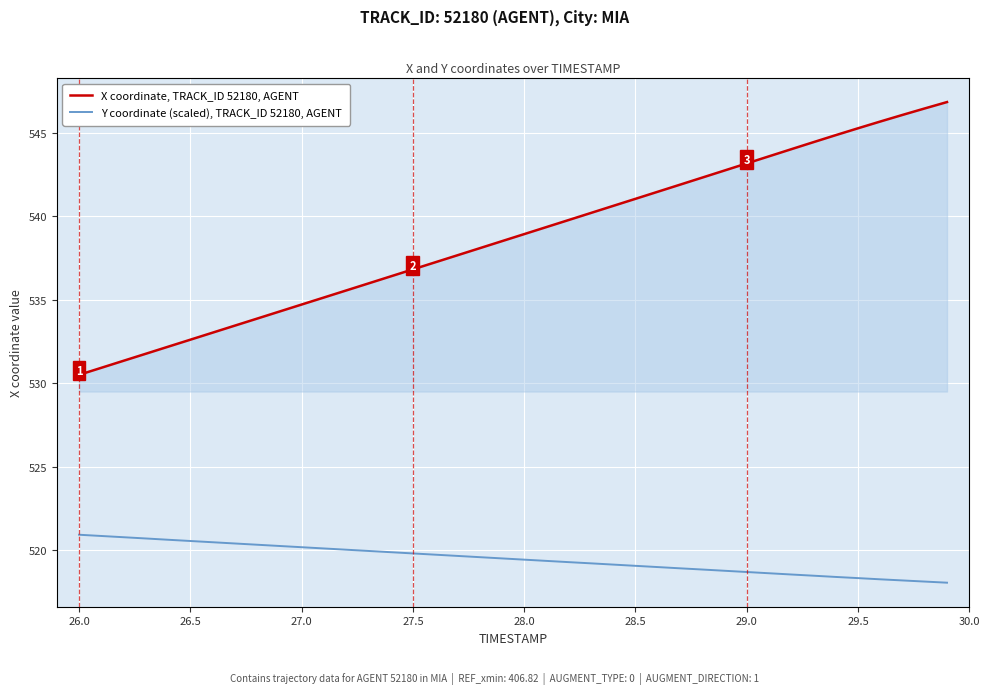

True or false: X coordinate, TRACK_ID 52180, AGENT and Y coordinate (scaled), TRACK_ID 52180, AGENT intersect in this chart.

False